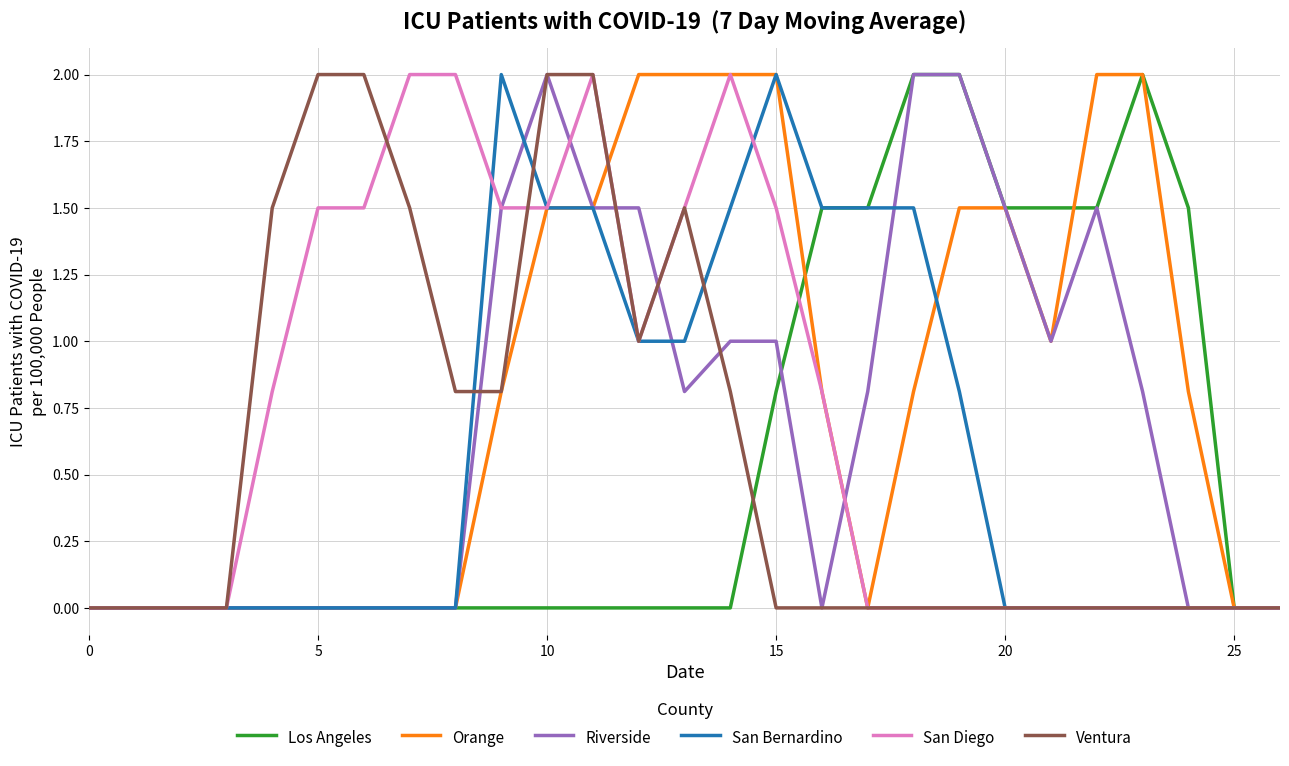

What are all the series names shown in the legend?

Los Angeles, Orange, Riverside, San Bernardino, San Diego, Ventura